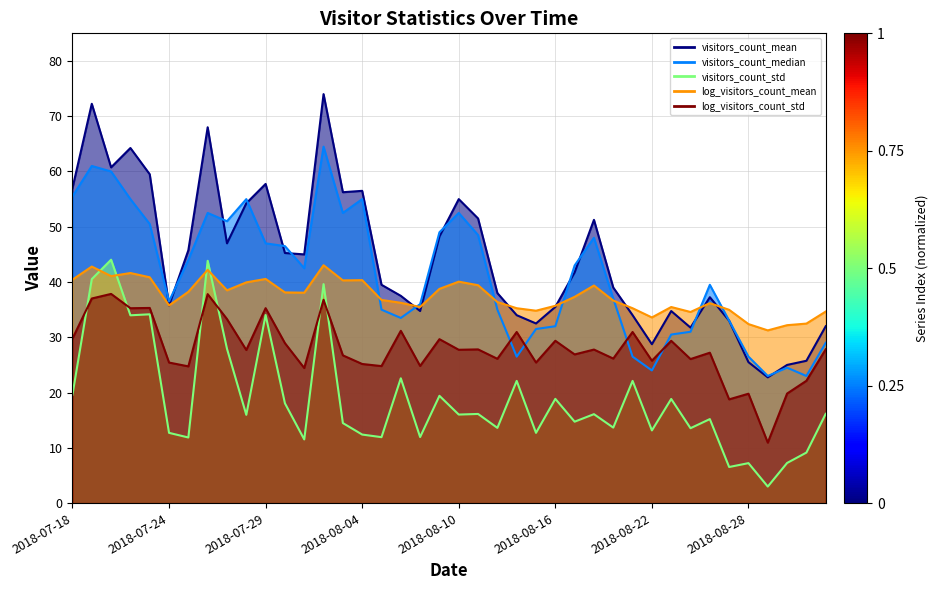

What is the total value across all series at 14?

190.3